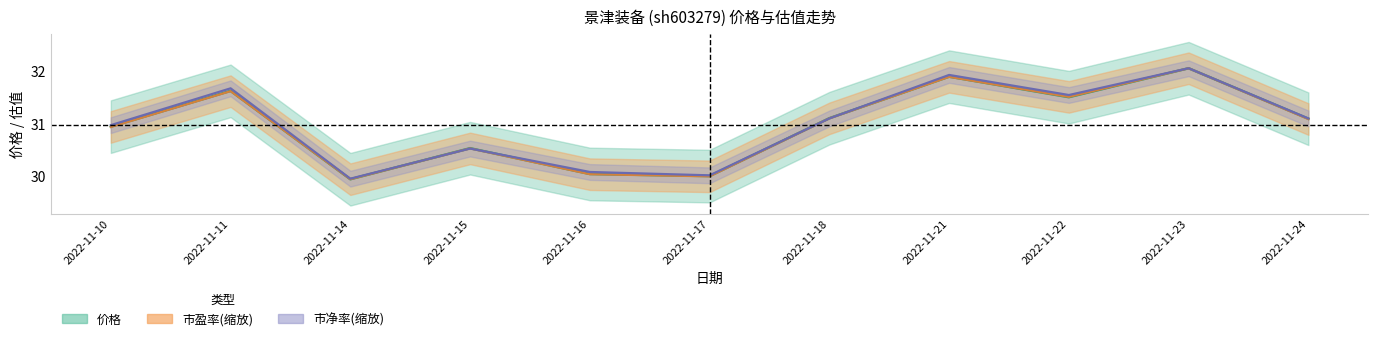

Which series has the largest total across all categories?

市净率